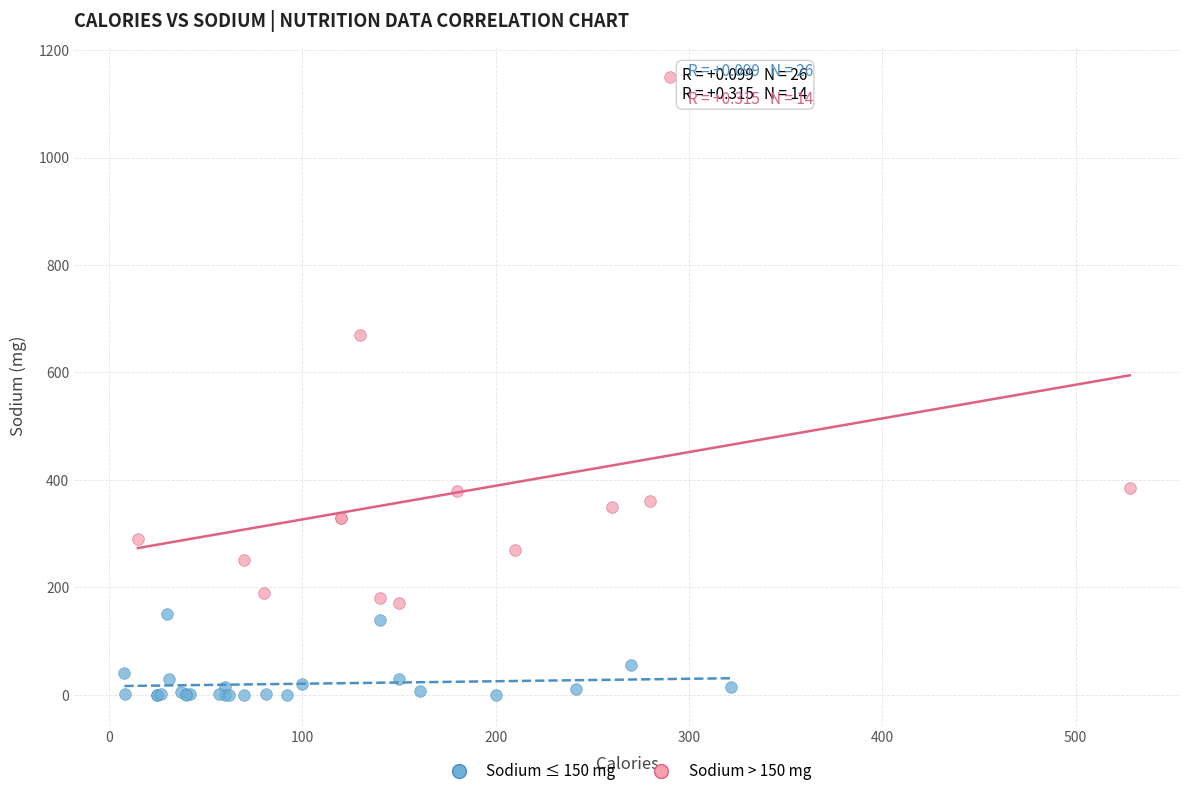

What are all the series names shown in the legend?

Sodium ≤ 150 mg, Sodium > 150 mg